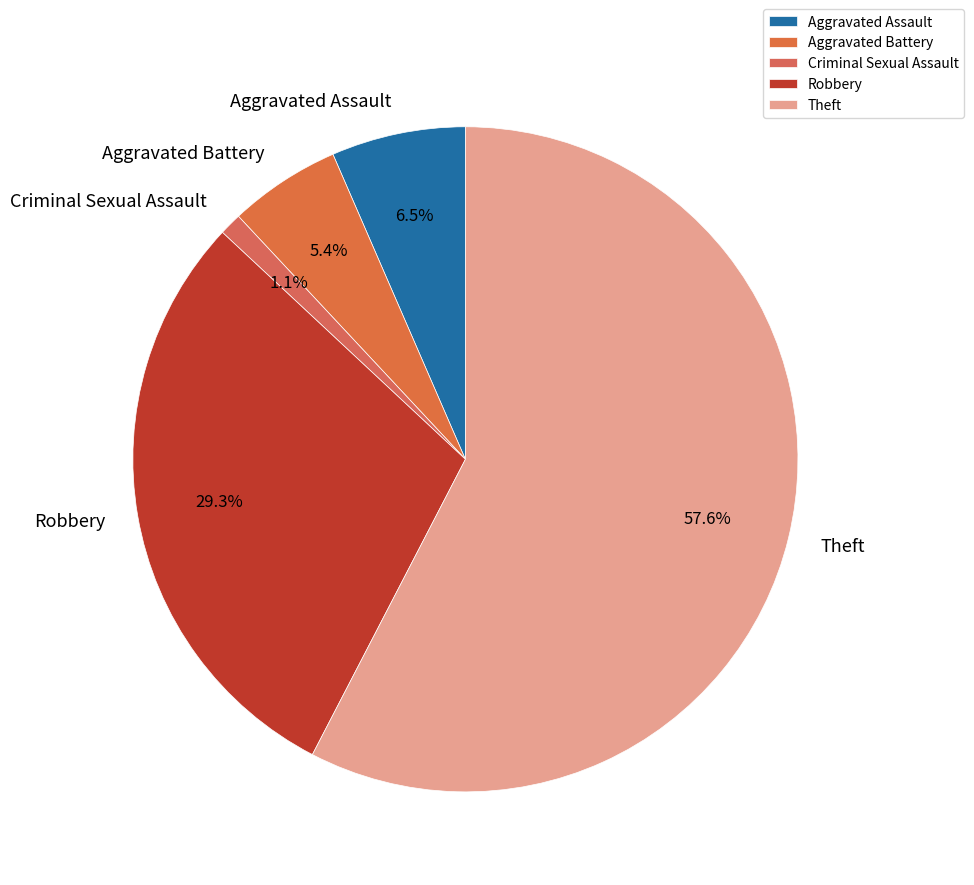

Which has a higher value, Aggravated Battery or Aggravated Assault?

Aggravated Assault